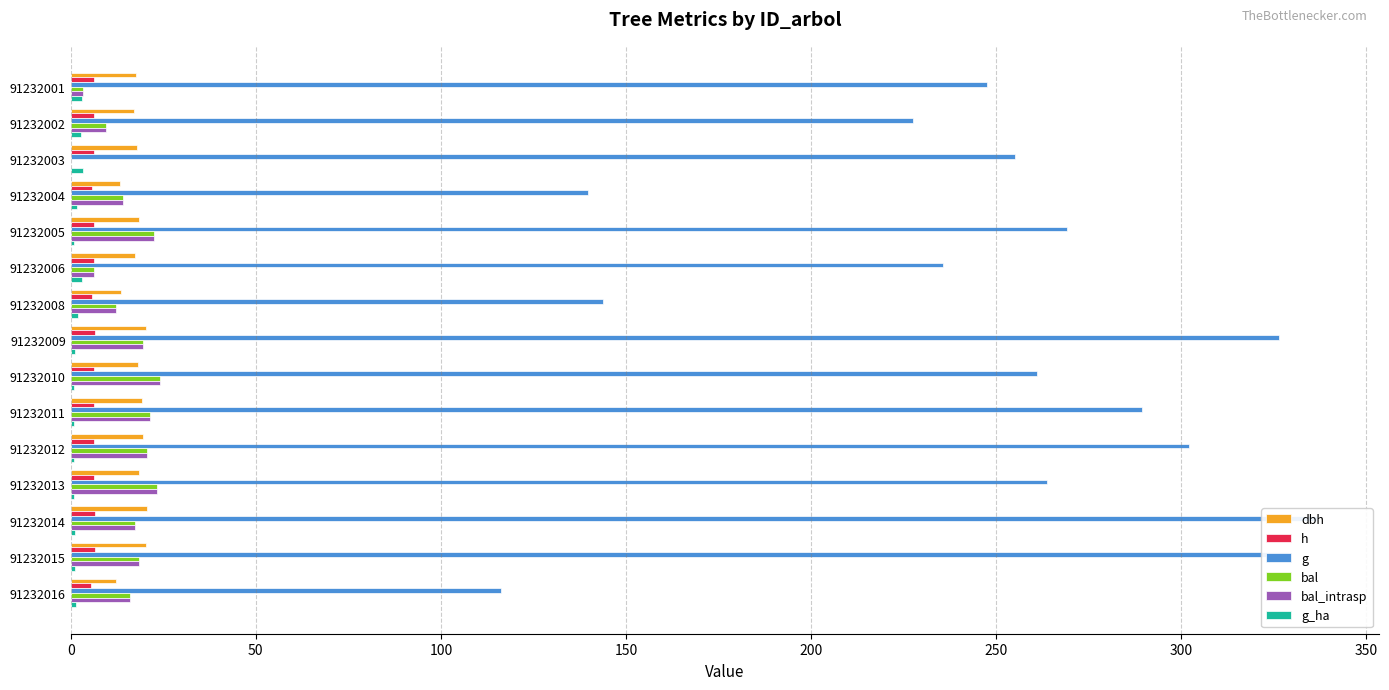

How many bars are there in total?

90